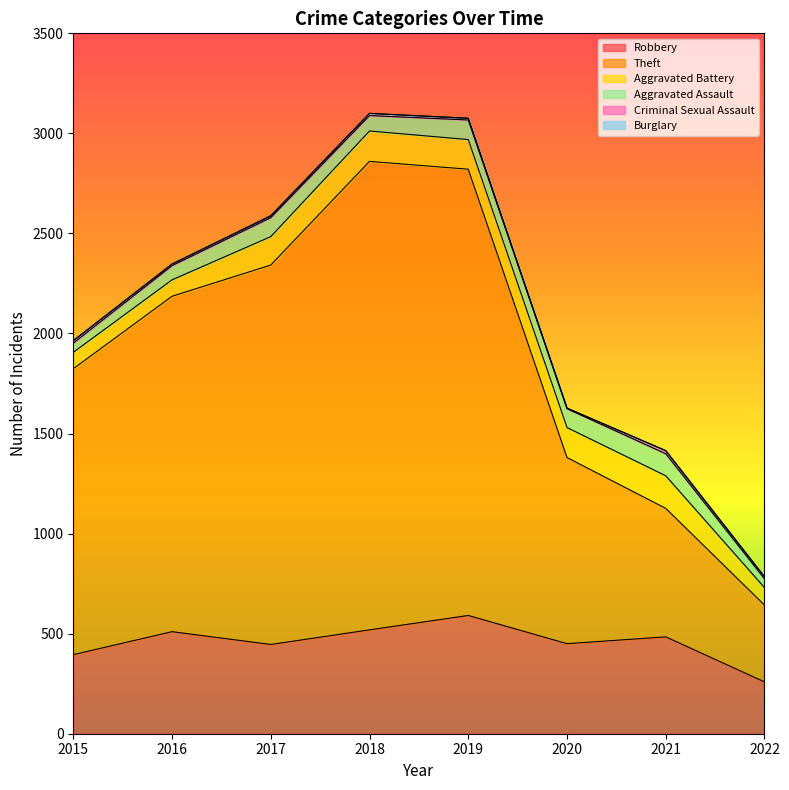

The value of Aggravated Battery at 2021 is 163. True or false?

True